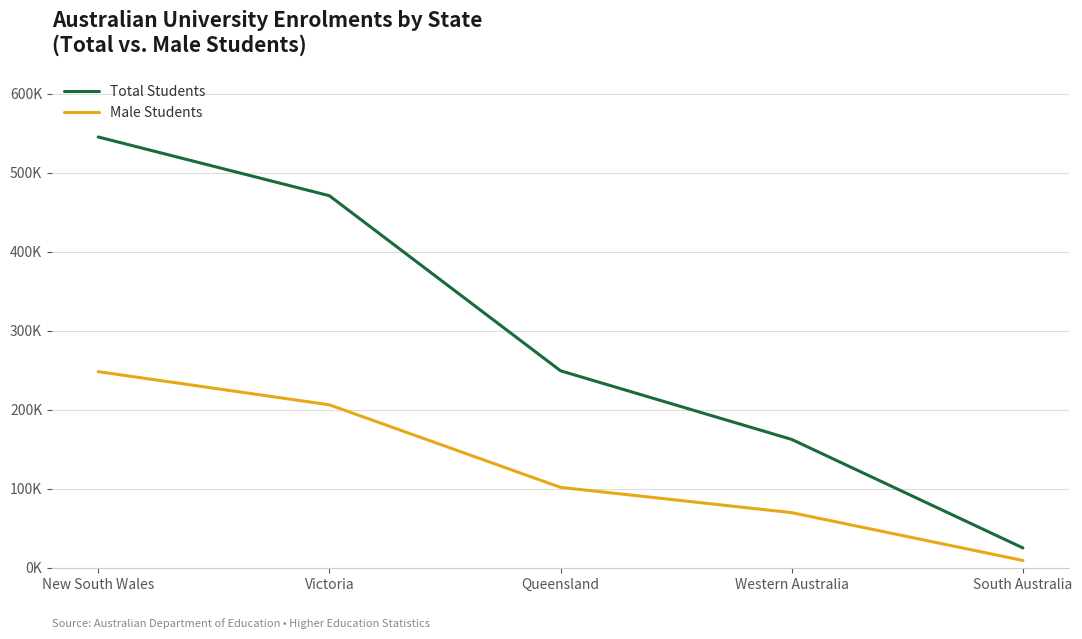

What value does the Total Students series have at South Australia?

24896